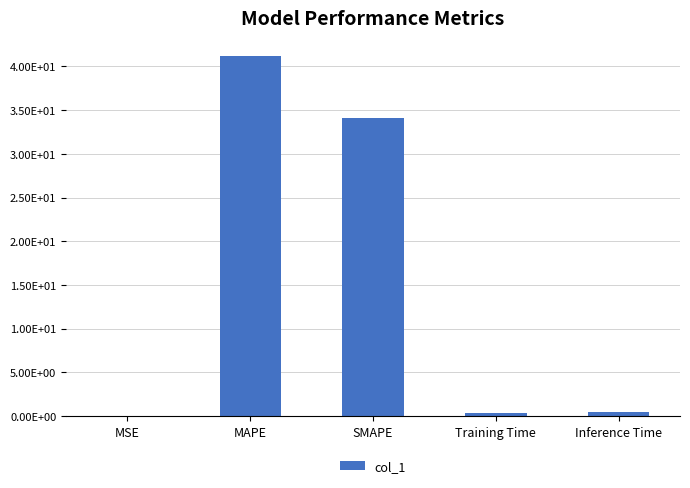

At which label is the value closest to 20?

SMAPE